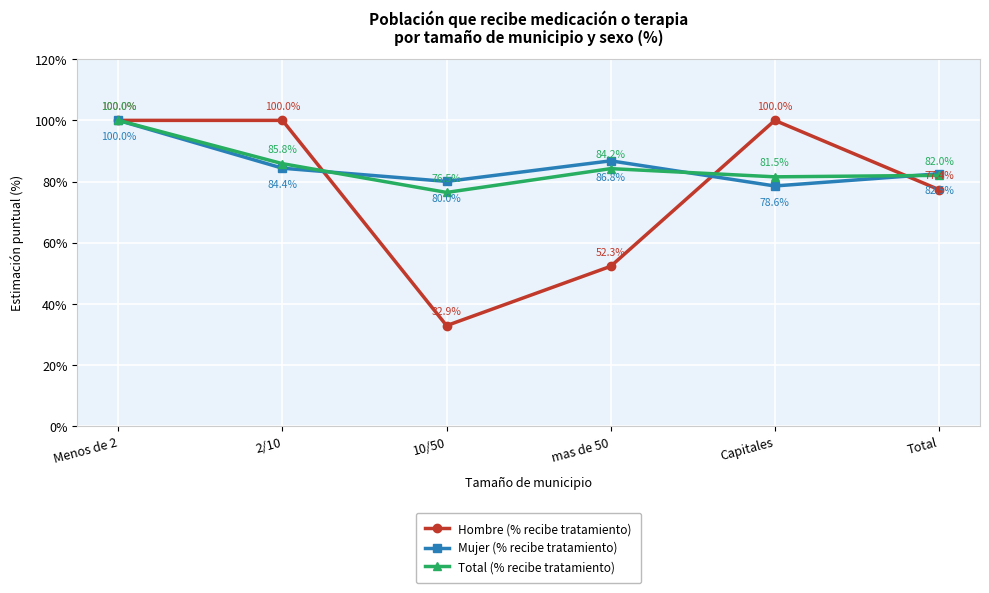

The value of Total (% recibe tratamiento) at mas de 50 is 42.7. True or false?

False